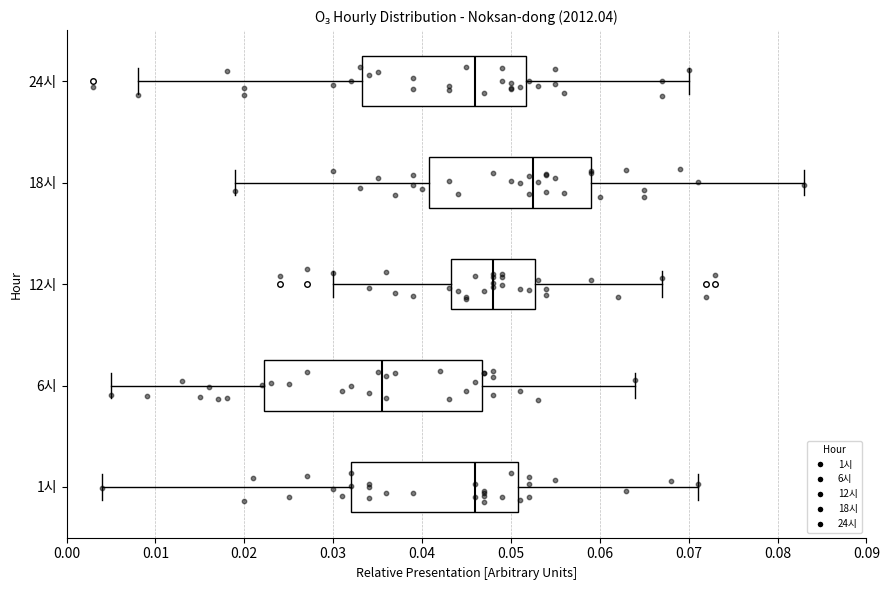

Where does the median line of the box for 24시 sit on the x-axis? The values are not printed on the chart, so give them approximately, as read against the axis.

0.046